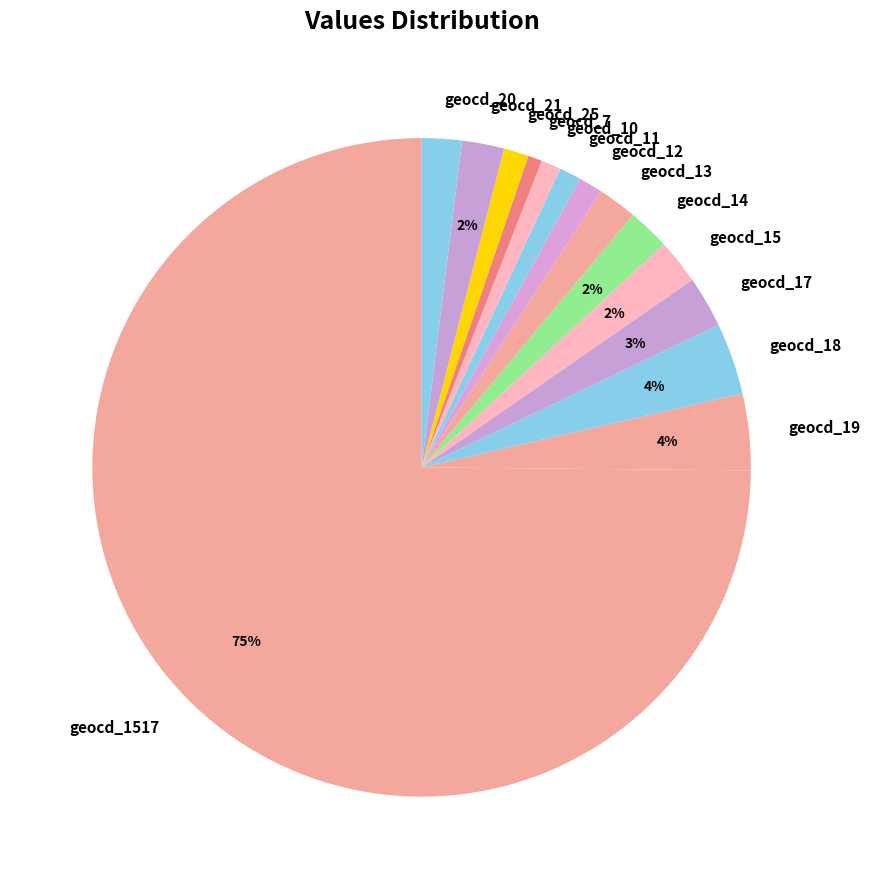

Which has a higher value, geocd_19 or geocd_10?

geocd_19